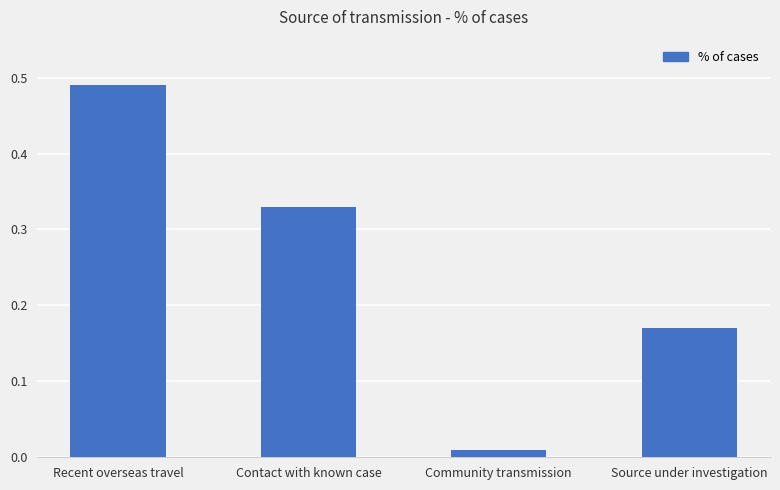

Which label corresponds to the smallest value in the chart?

Community transmission